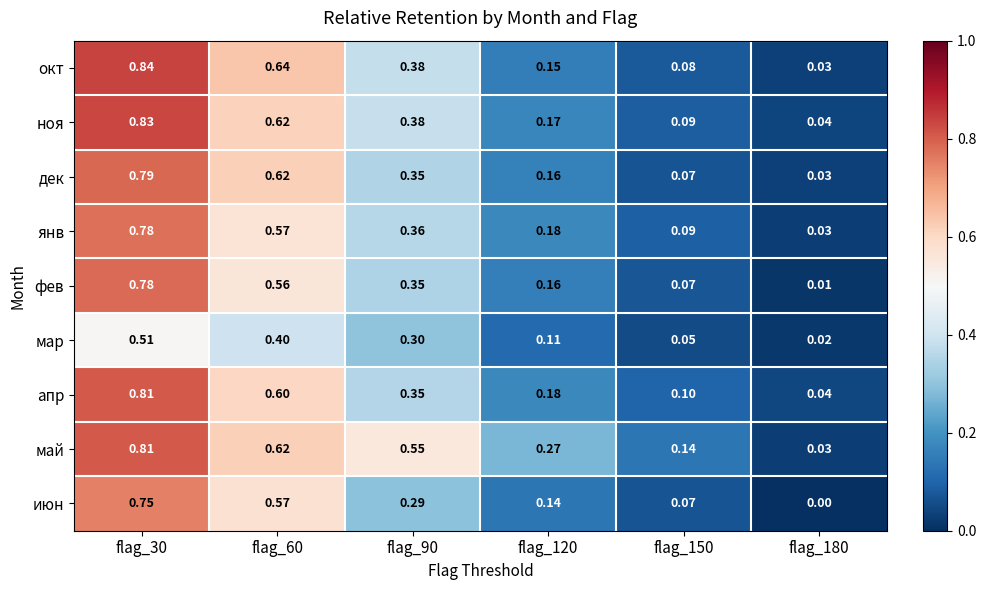

Which series has the largest total across all categories?

май